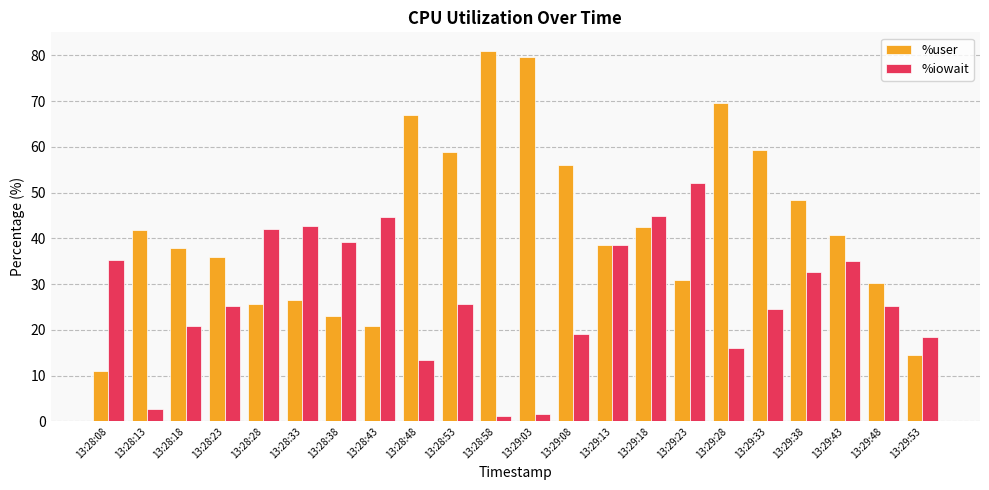

List the series in order of their overall mean, lowest first.

%iowait, %user